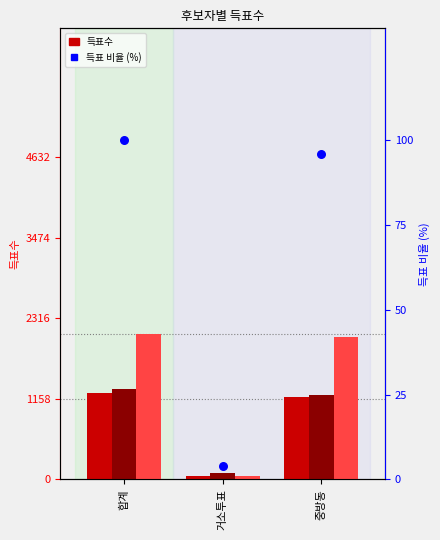

Which series has the largest total across all categories?

무소속서정돌